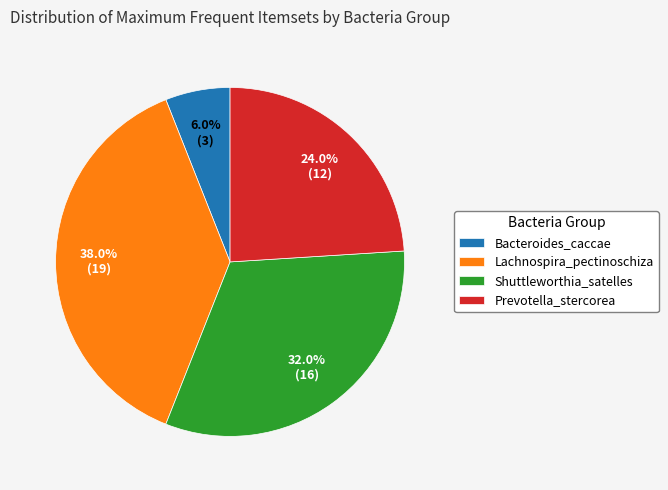

To the nearest percent, what is the combined percentage of Bacteroides_caccae and Prevotella_stercorea?

30%